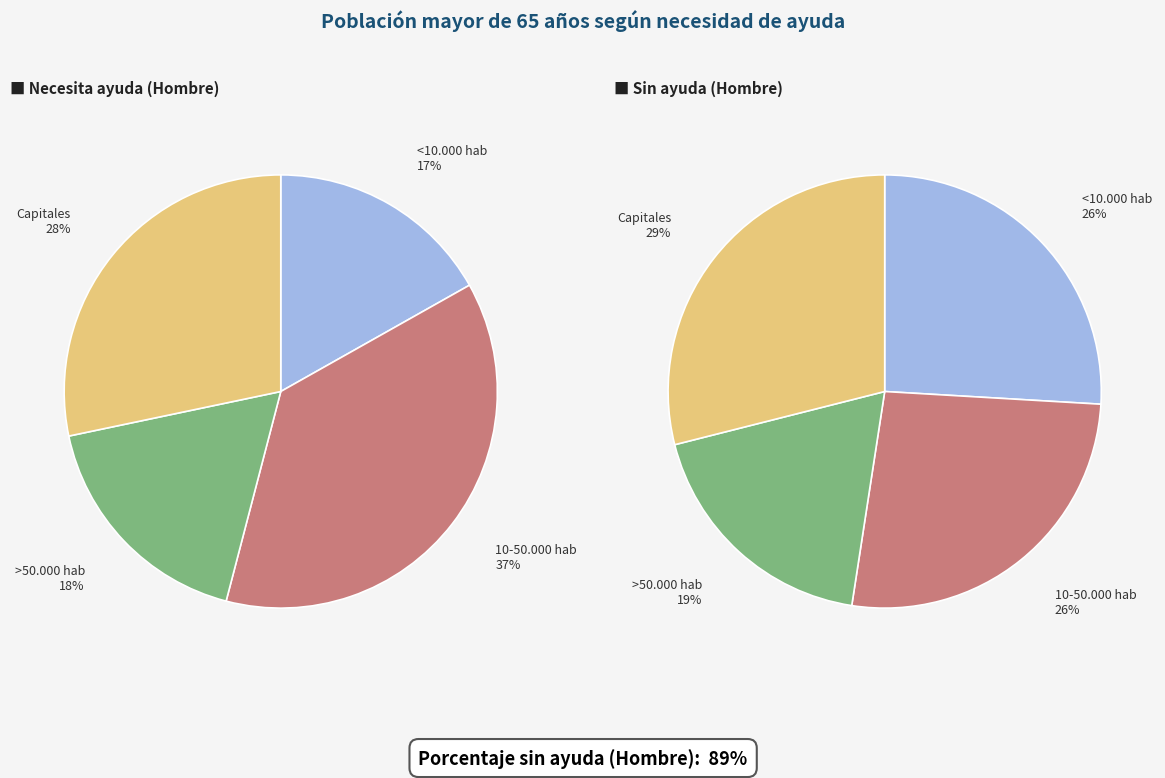

Between Capitales and >50.000 hab, which is larger?

Capitales